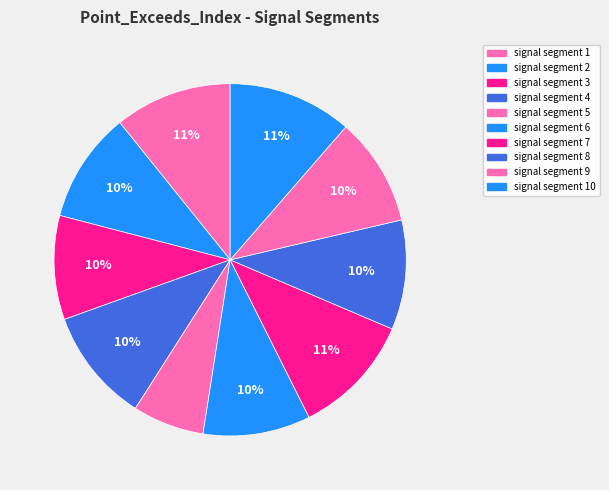

How many segments does this pie chart have?

10